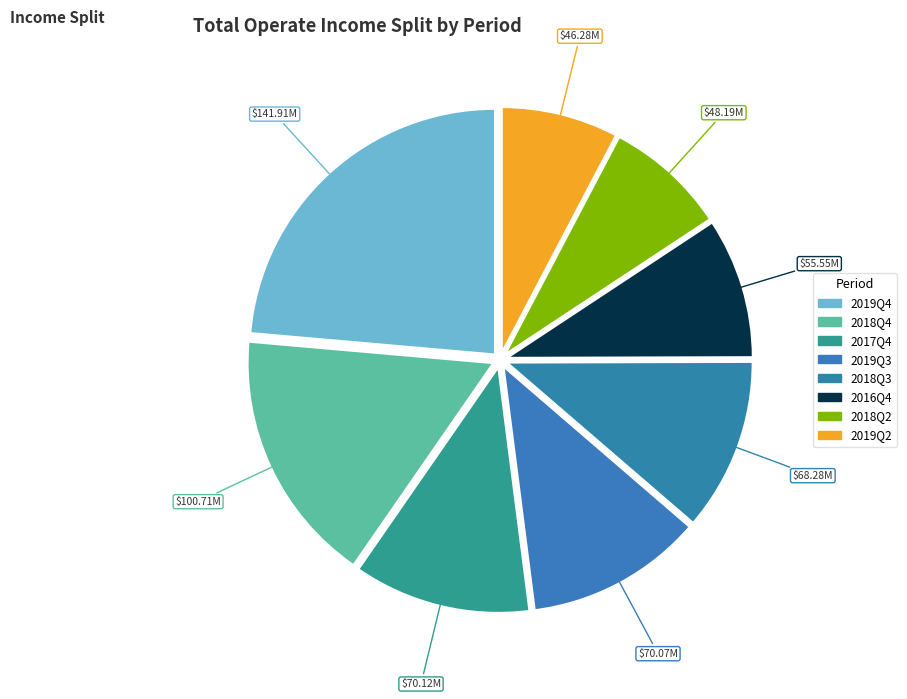

Which slice is the largest?

2019Q4